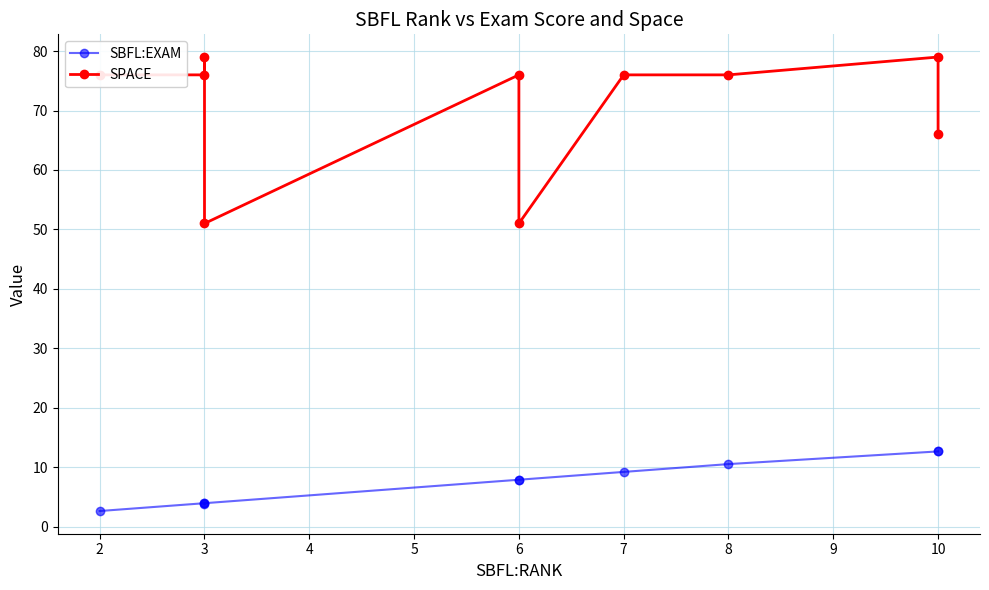

What is the minimum value for SBFL:EXAM?

2.6